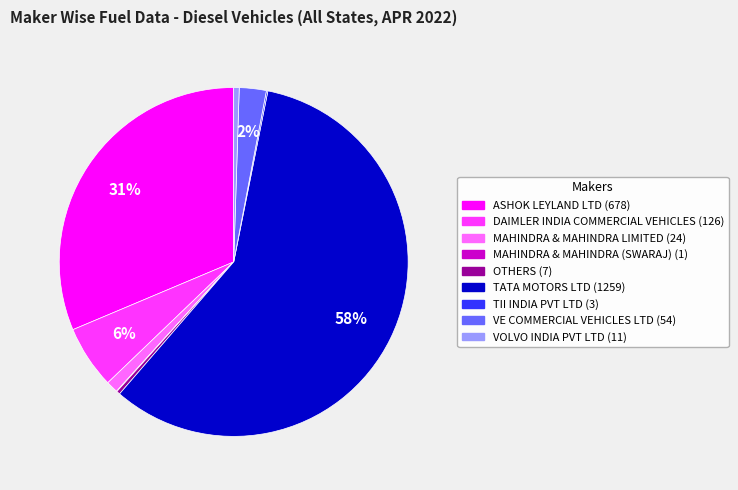

Does any single category account for the majority?

Yes